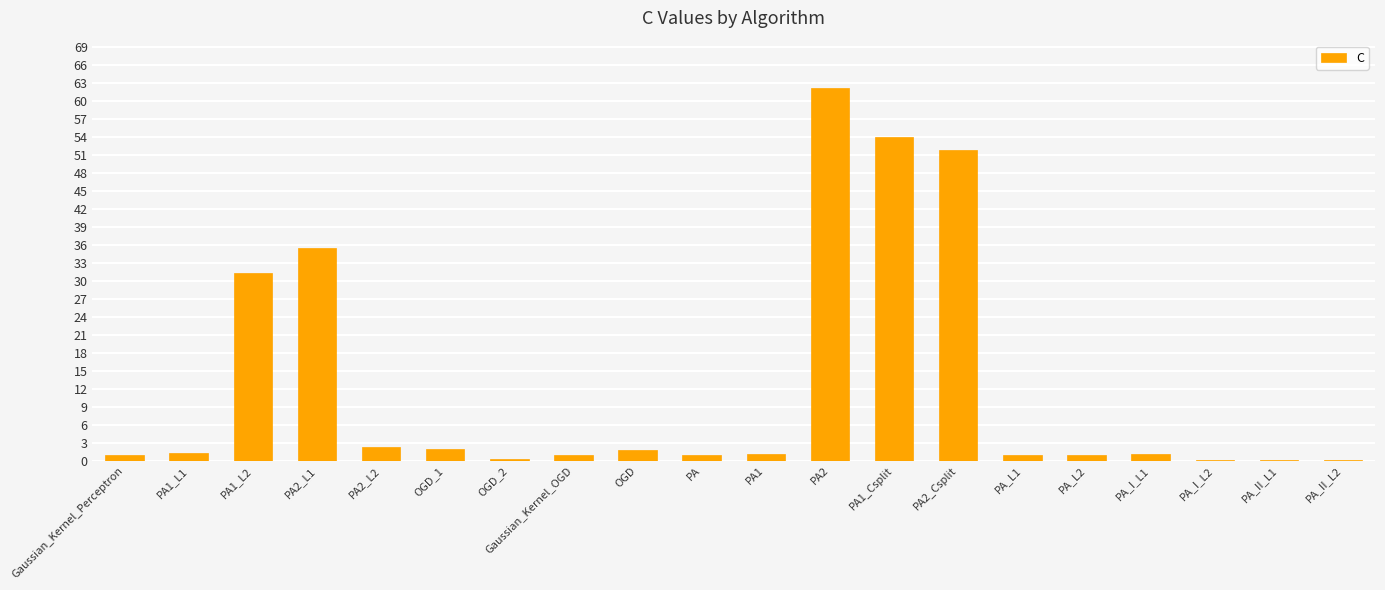

Is it true that the value at PA2 is 62.1?

True